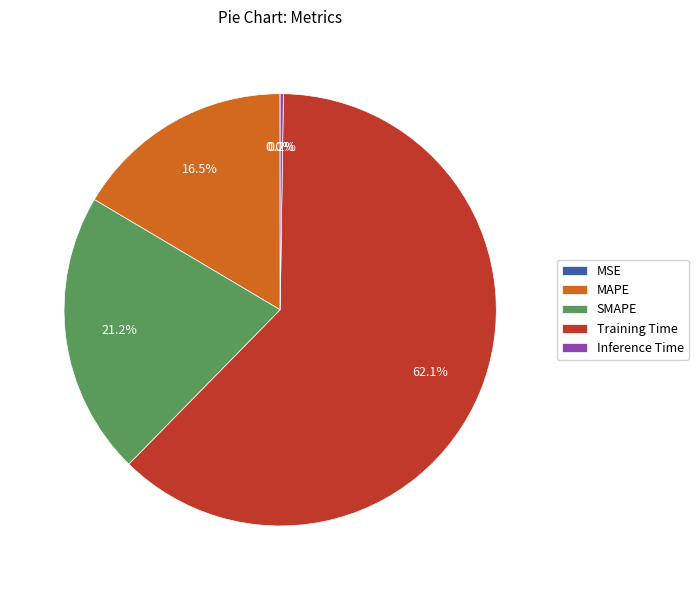

True or false: MAPE accounts for 10% of the total.

False